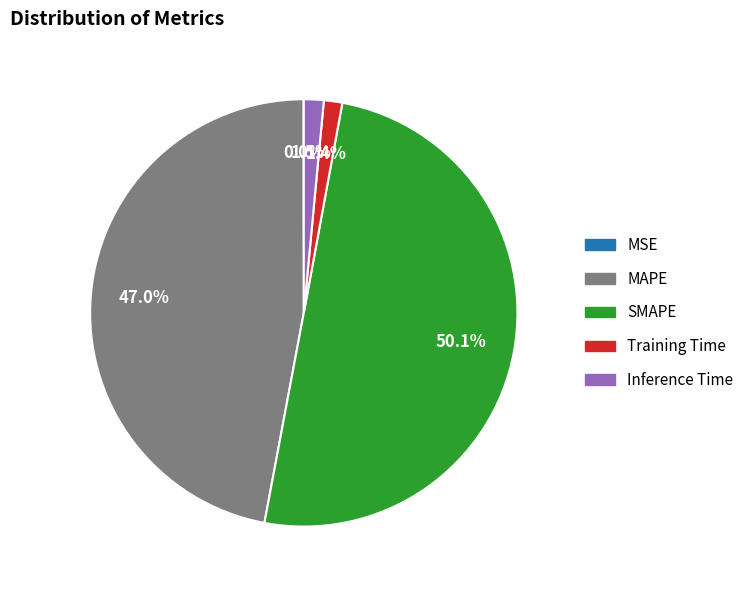

To the nearest percent, what portion does Training Time represent?

1%